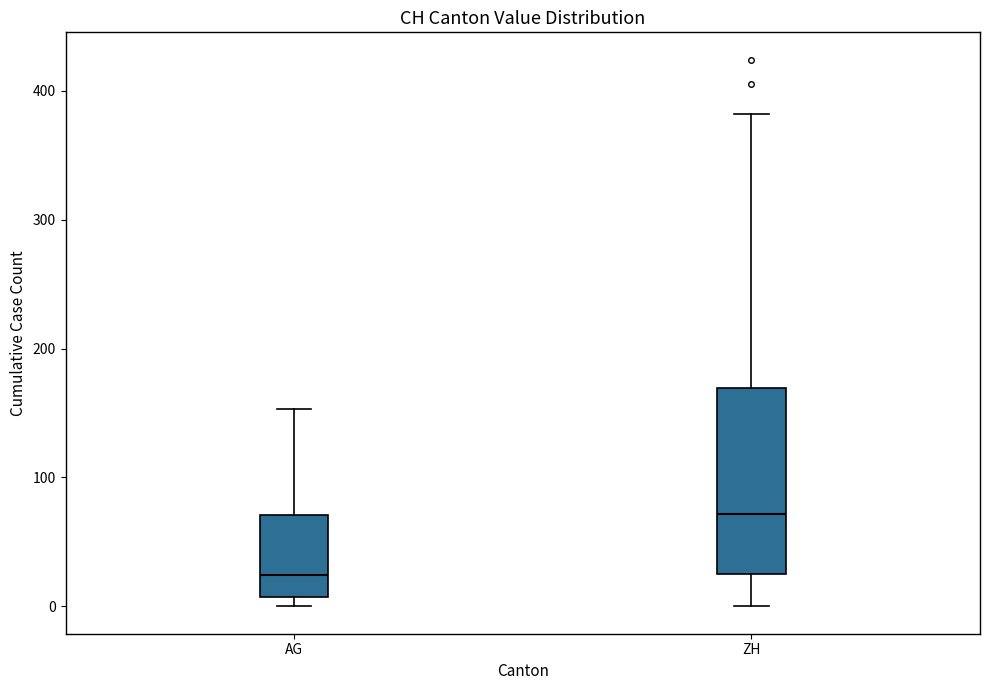

Reading left to right, read every box against the y-axis: the position of its median line, the range the box covers, and the ends of its whiskers. The values are not printed on the chart, so give them approximately, as read against the axis.

AG: median 20, box 10 to 70, whiskers 0 to 150
ZH: median 70, box 30 to 170, whiskers 0 to 380